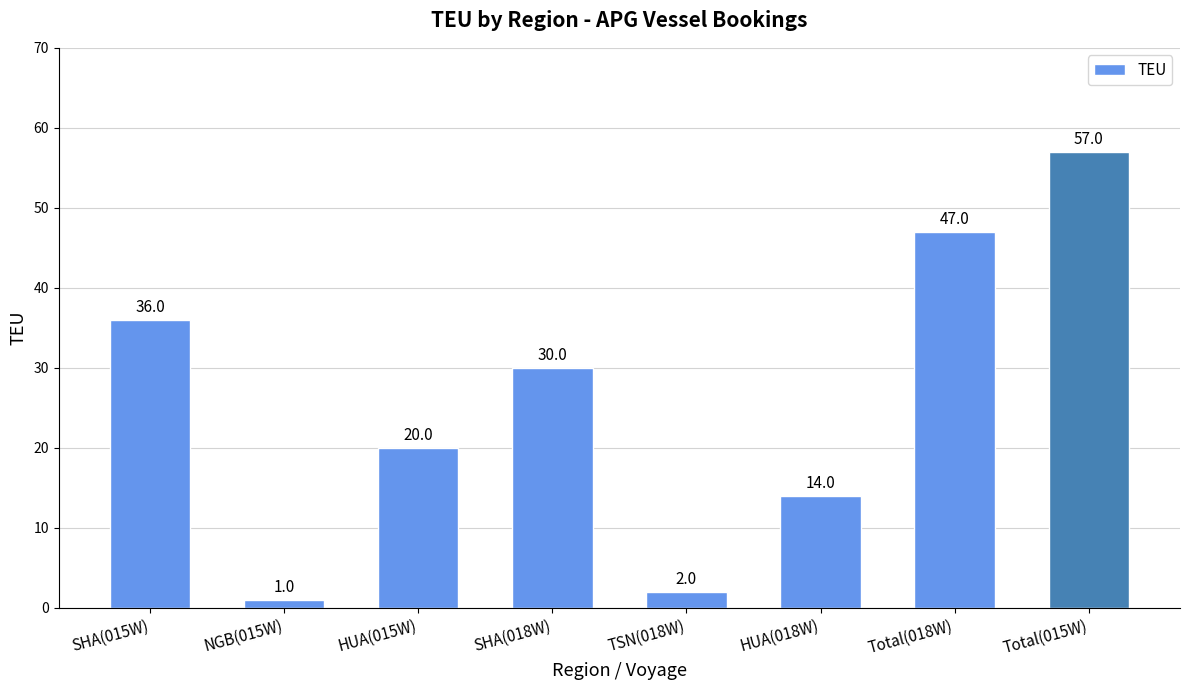

How many values are below 30?

4